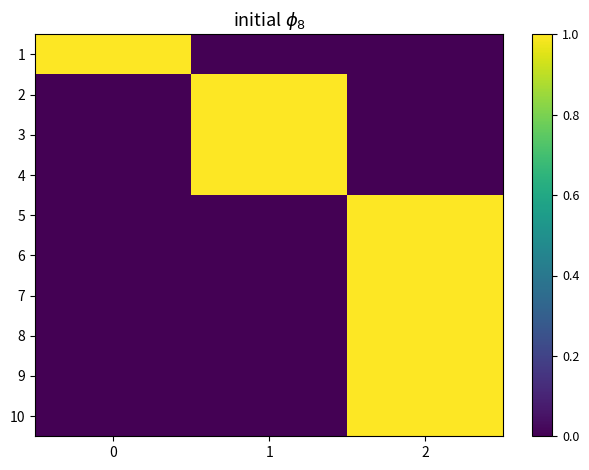

Which category has the lowest value across all series?

1